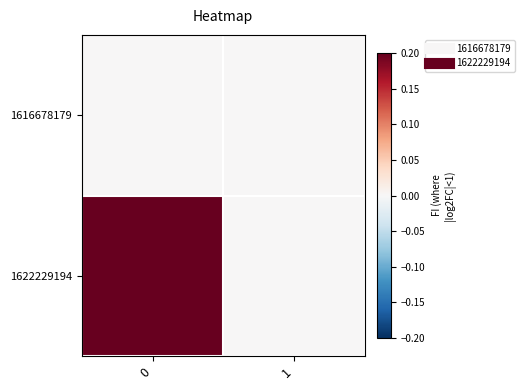

At 0, list the series in order from largest to smallest.

1622229194, 1616678179